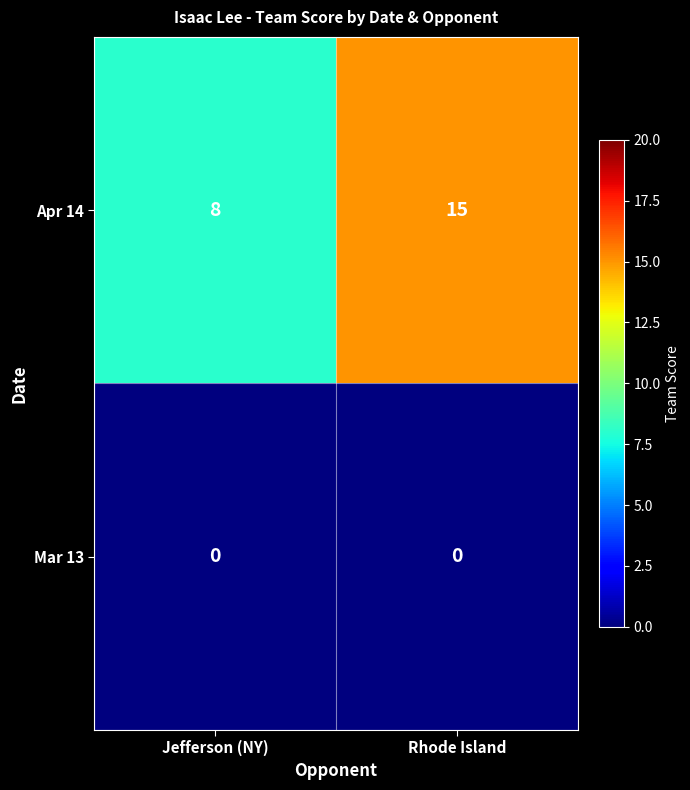

Between Jefferson (NY) and Rhode Island, which series saw the biggest shift?

Apr 14